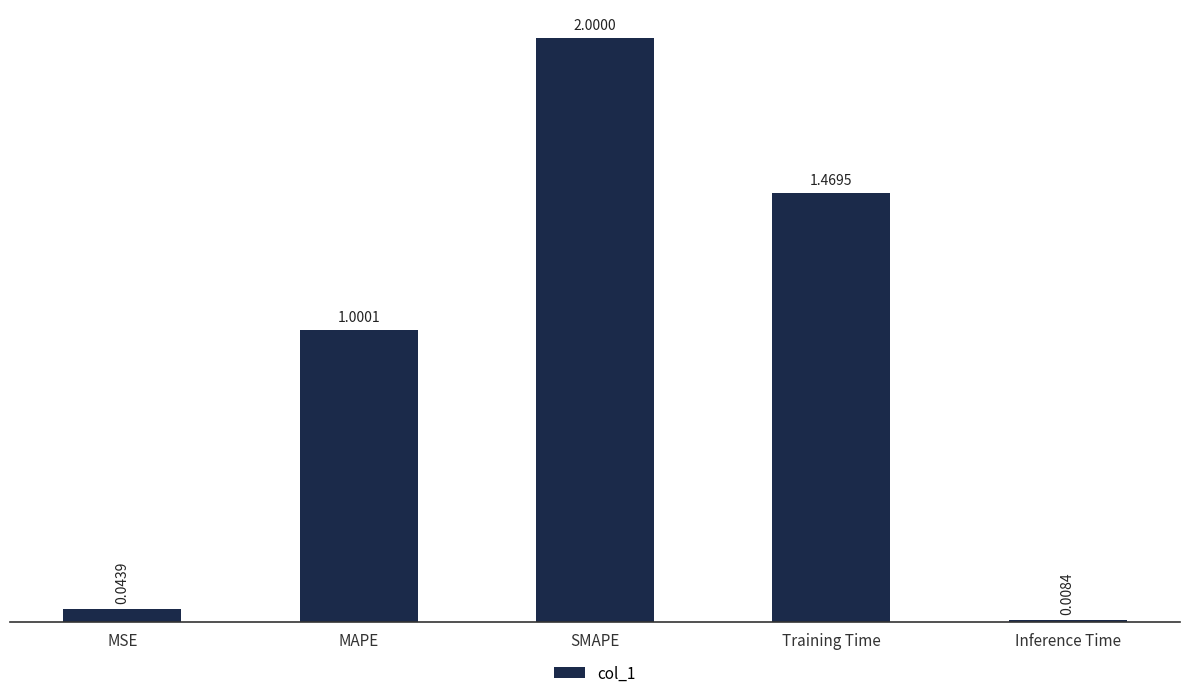

Where does the data first go above 1?

MAPE